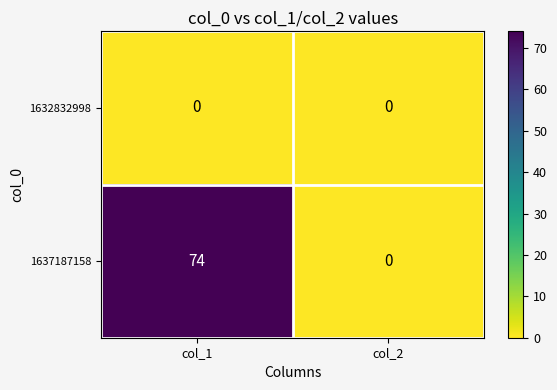

Which series has the widest spread of values?

1637187158